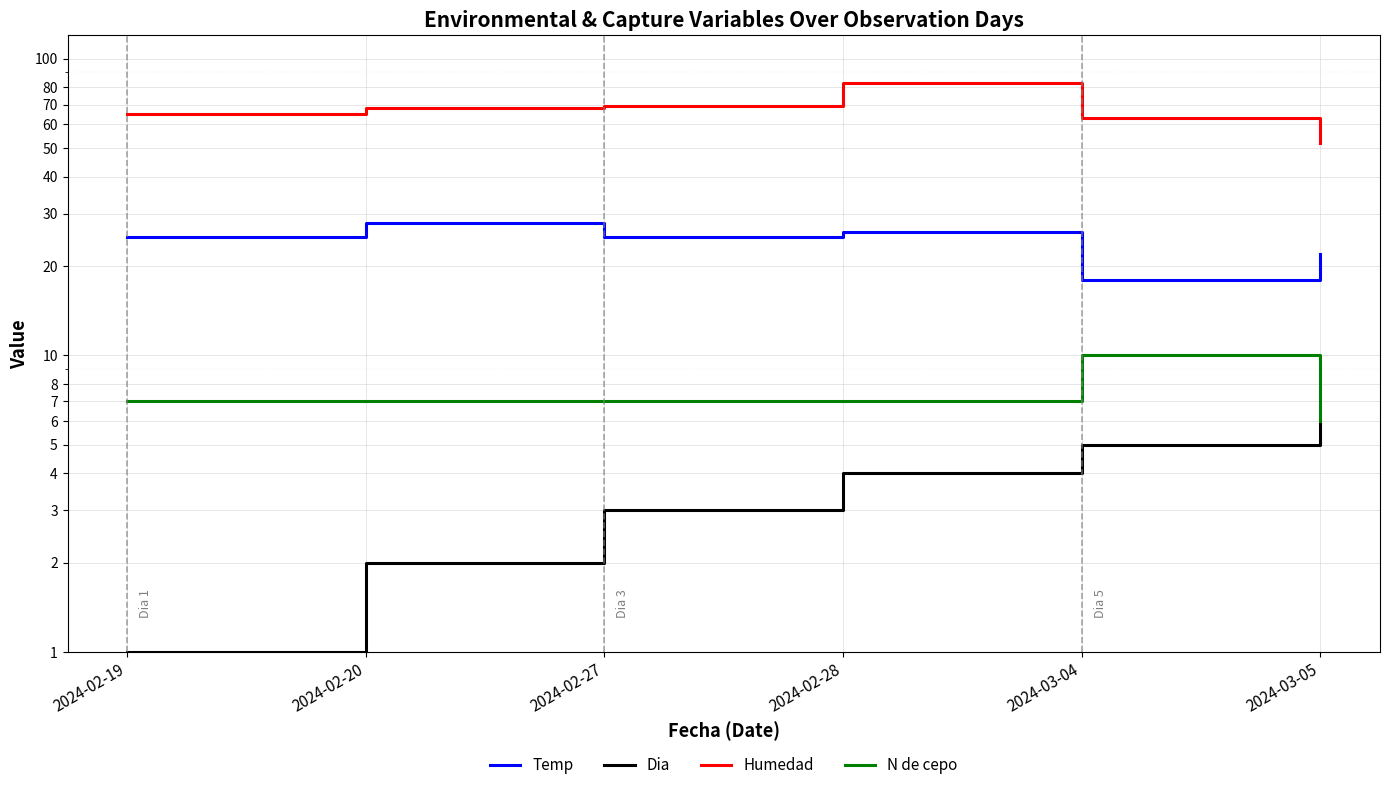

At which category does N de cepo reach its first local peak?

2024-03-04